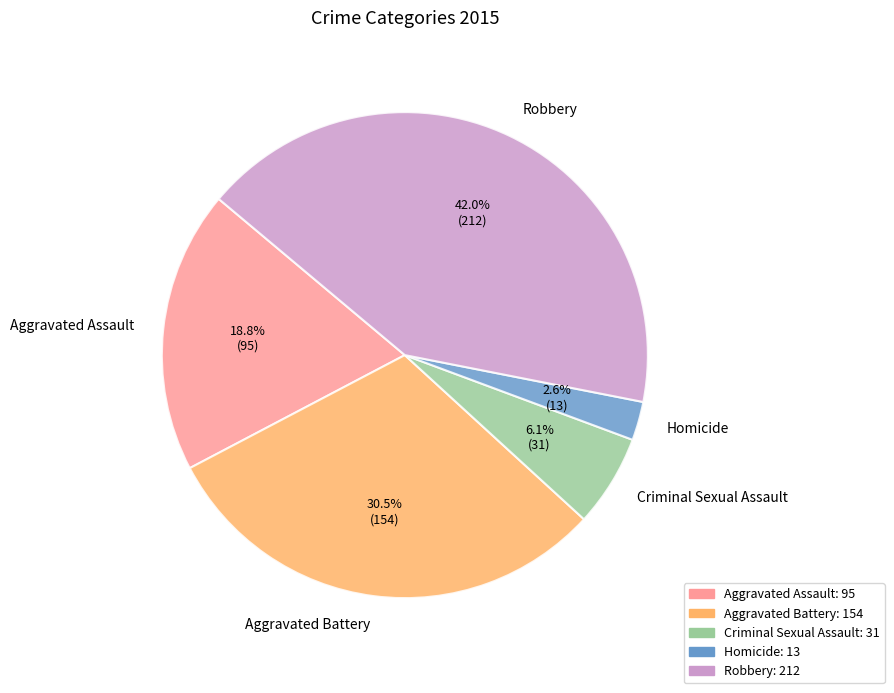

Rank the categories by value from highest to lowest.

Robbery, Aggravated Battery, Aggravated Assault, Criminal Sexual Assault, Homicide